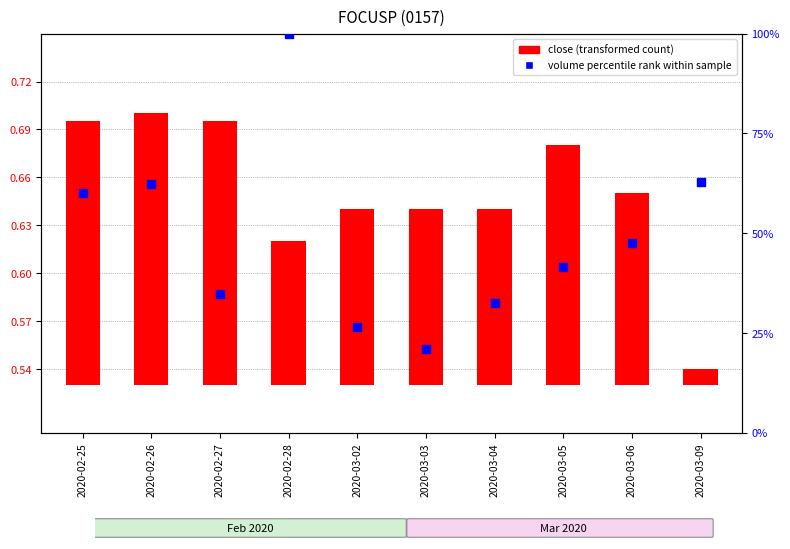

Approximately how many times larger is the value at 2020-02-26 compared to 2020-02-27?

1.8